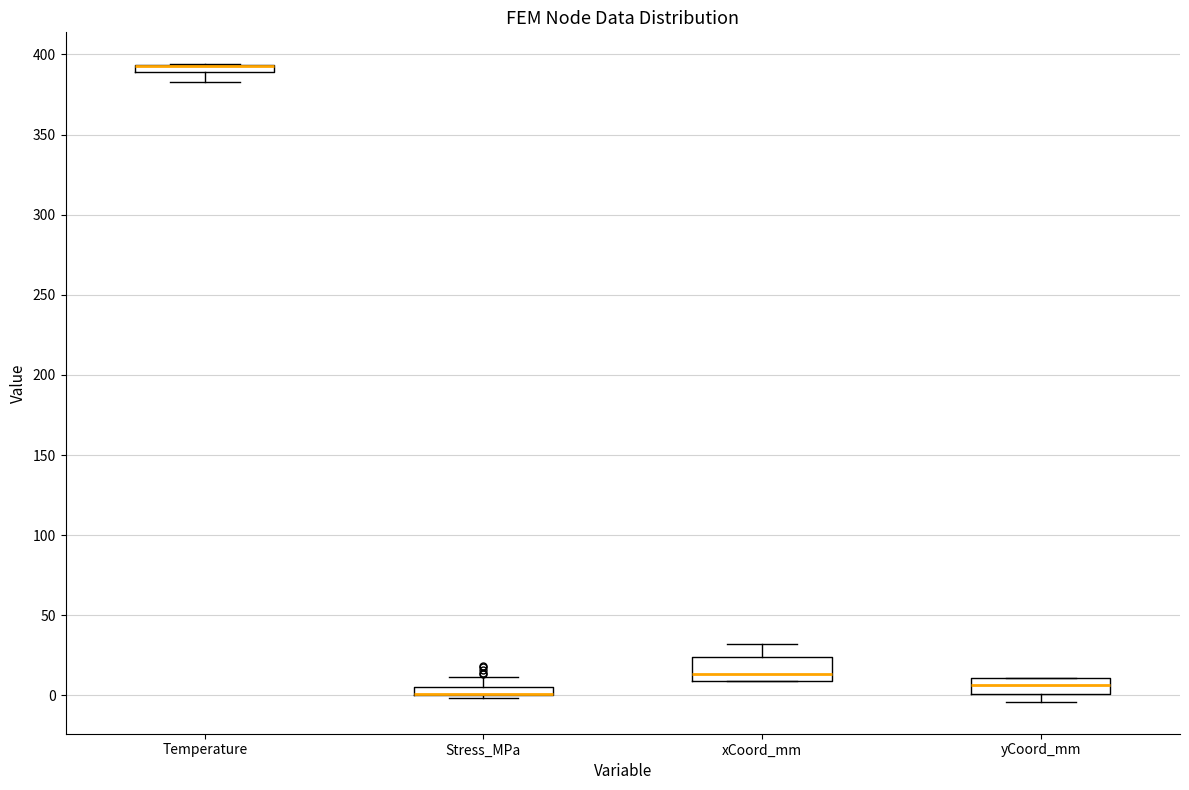

Where is the lower edge of the box for xCoord_mm on the y-axis? The values are not printed on the chart, so give them approximately, as read against the axis.

10